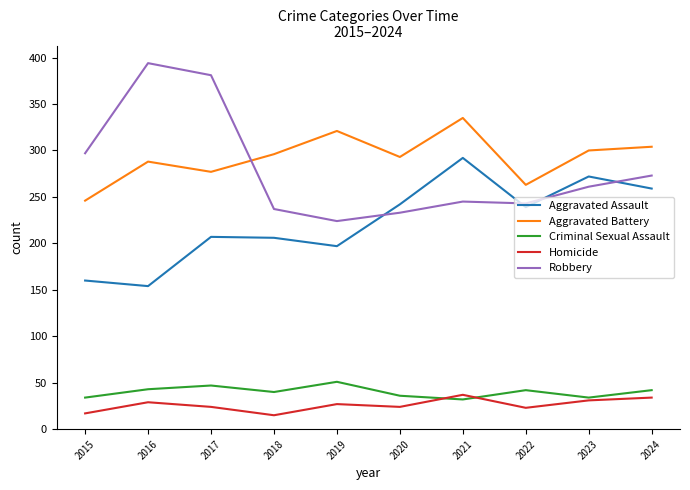

Is the value of Homicide at 2019 greater than the value of Aggravated Battery at 2020?

No